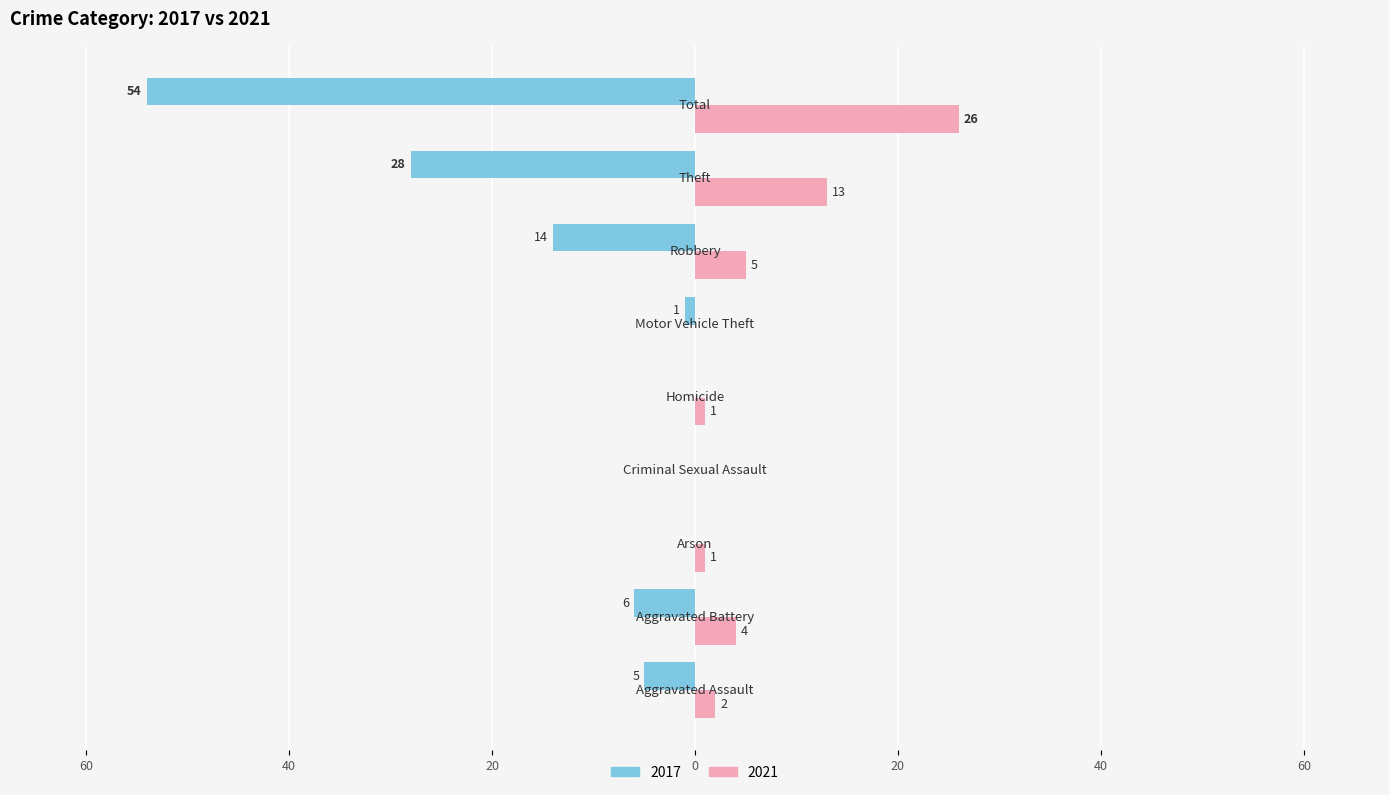

What are all the series names shown in the legend?

2017, 2021